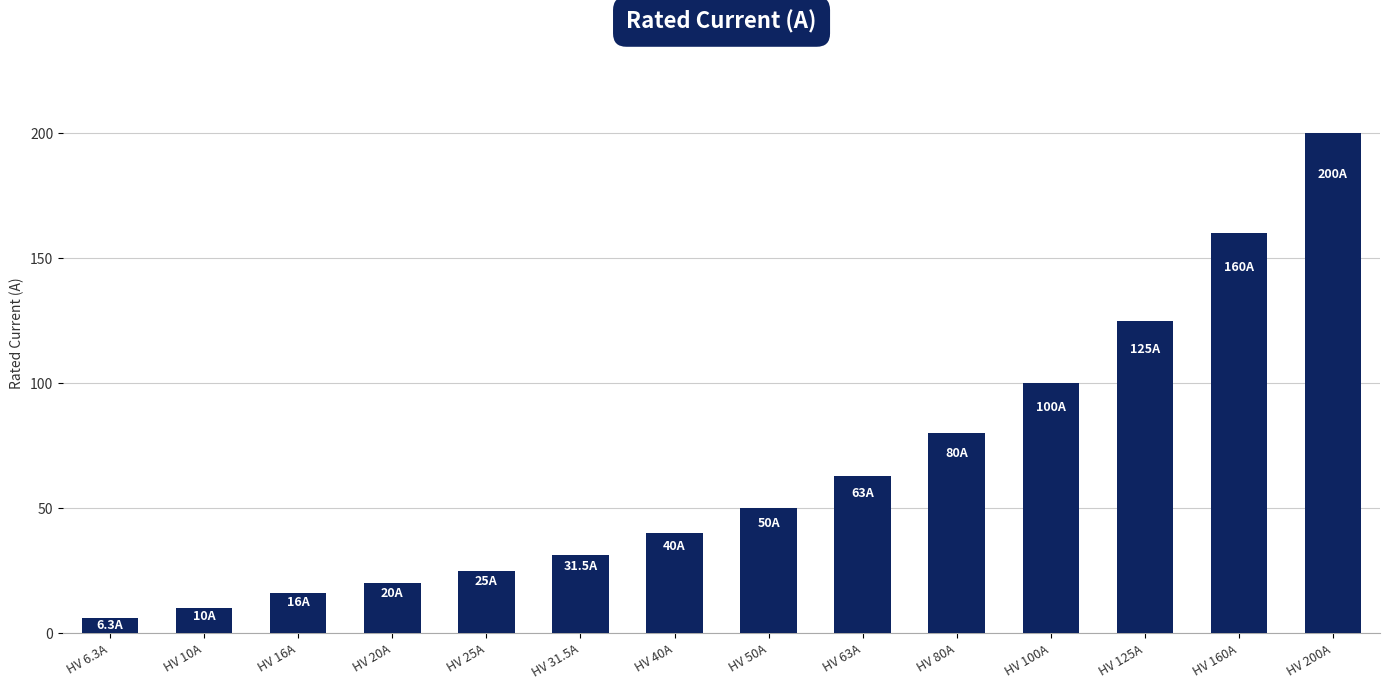

What is the sum of the values at HV 25A and HV 40A?

65.0